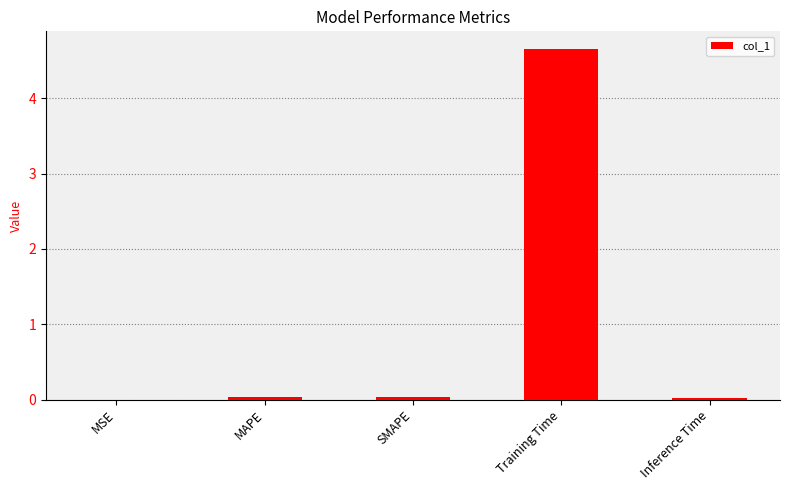

Is it true that the value at SMAPE is 0.0?

True